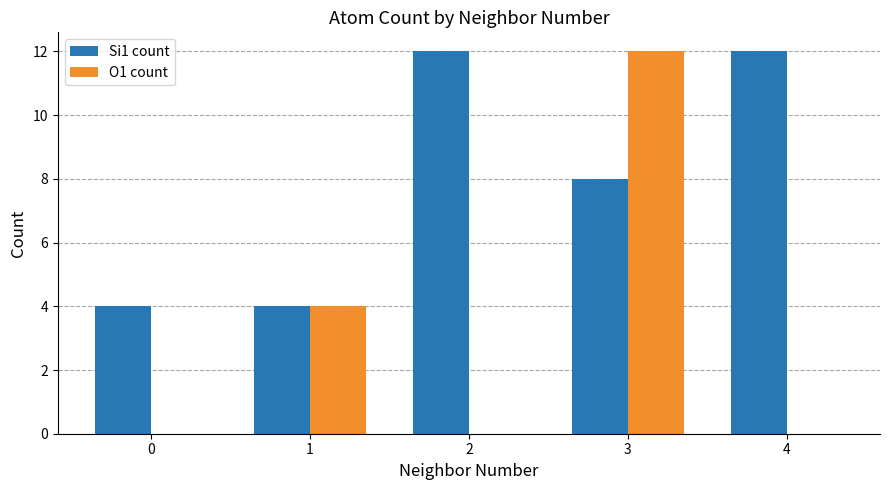

At which label is O1 count closest to 6?

1